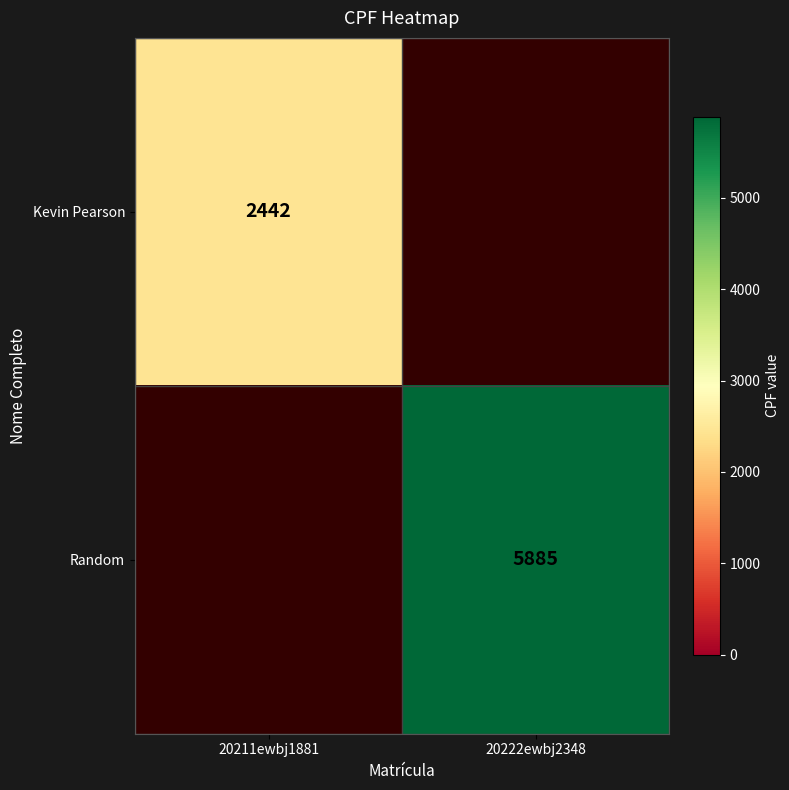

Which has a higher value, 20222ewbj2348 or 20211ewbj1881?

20211ewbj1881